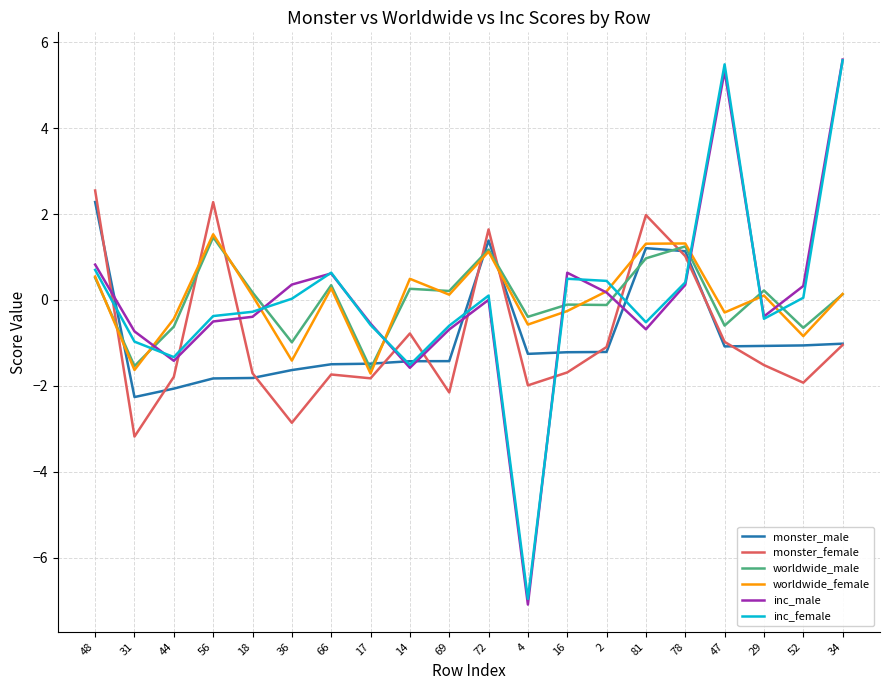

At how many categories does at least one series exceed -5?

20